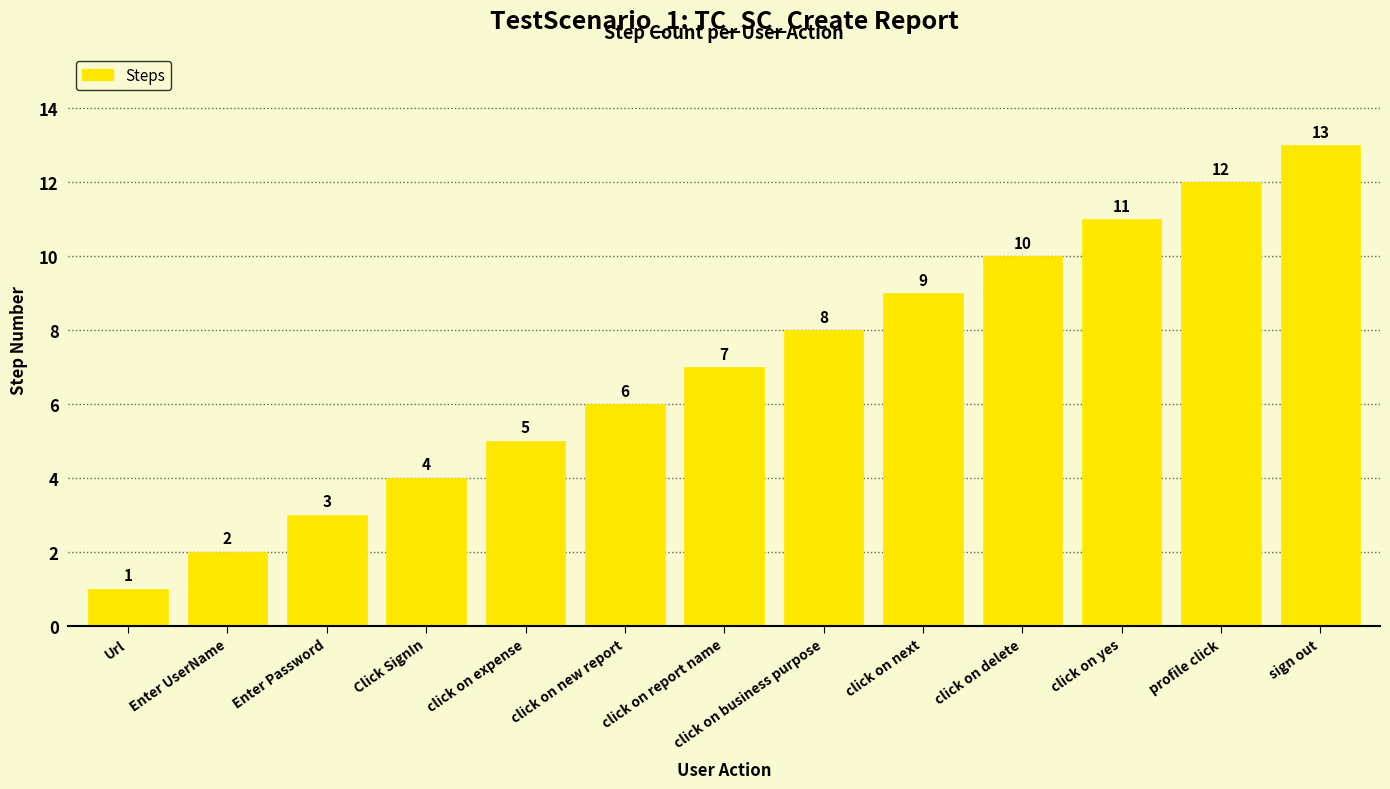

The value at click on yes is 11. True or false?

True